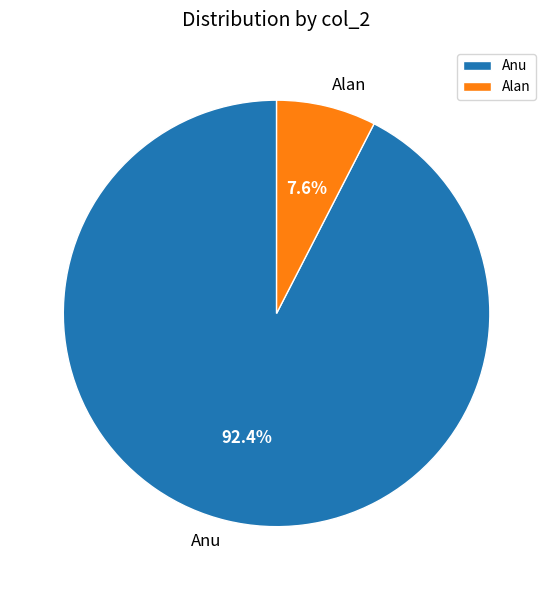

Which category accounts for the majority?

Anu